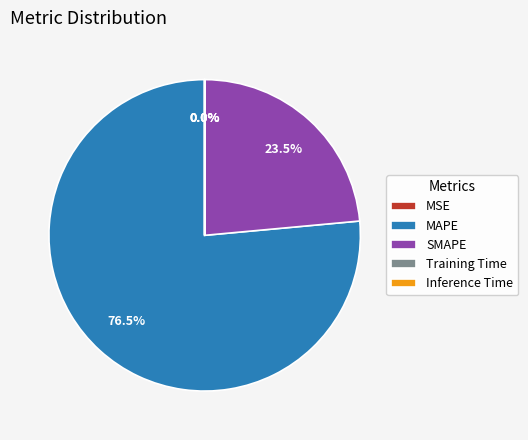

What is the largest slice in the pie chart?

MAPE